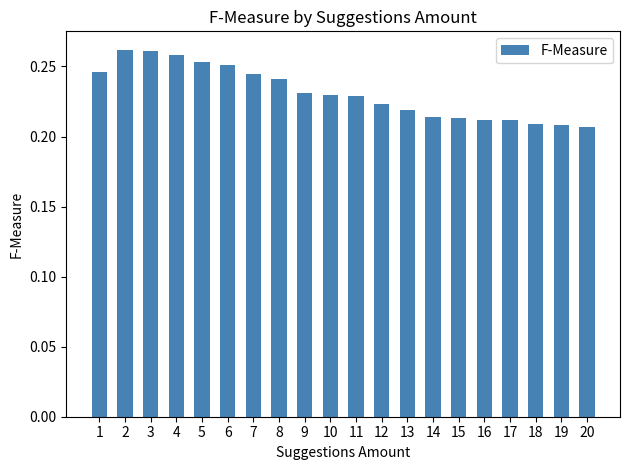

The chart shows a value of 0.1 at 11. True or false?

False